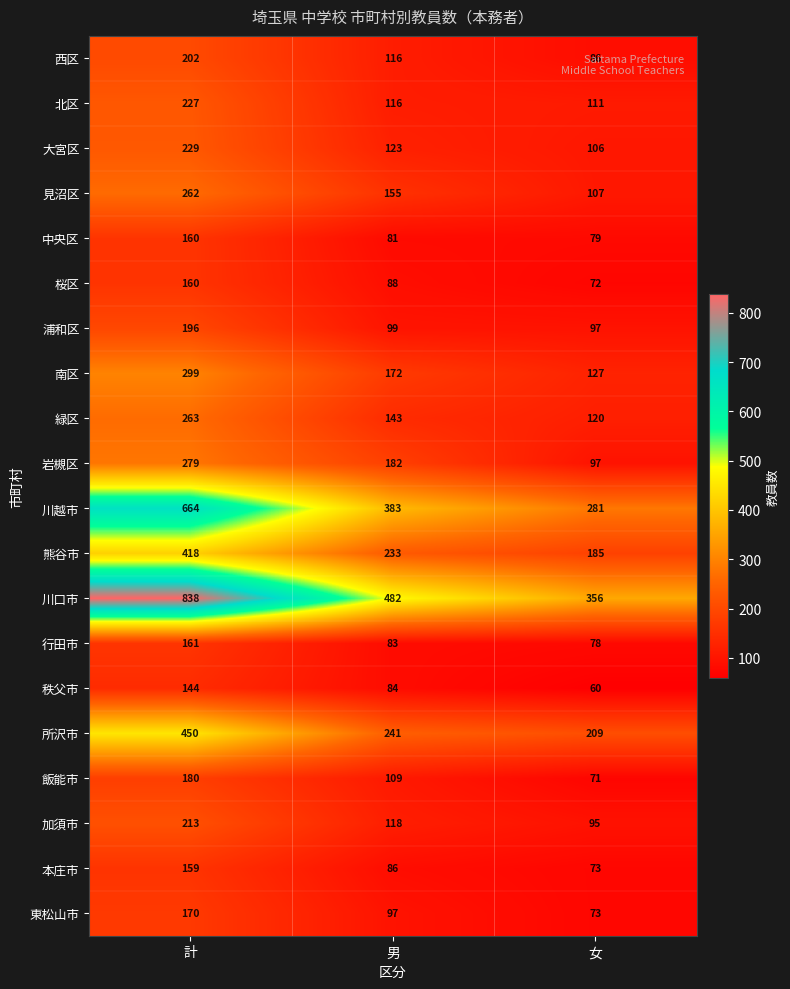

What is the greatest value displayed?

838